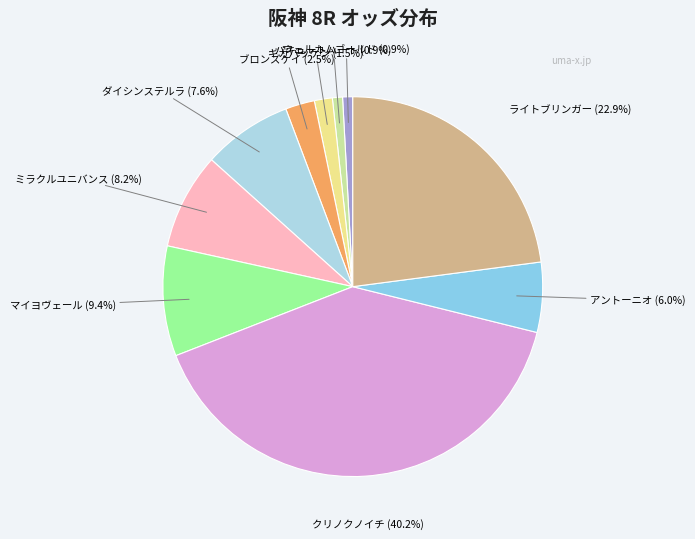

How many segments does this pie chart have?

10